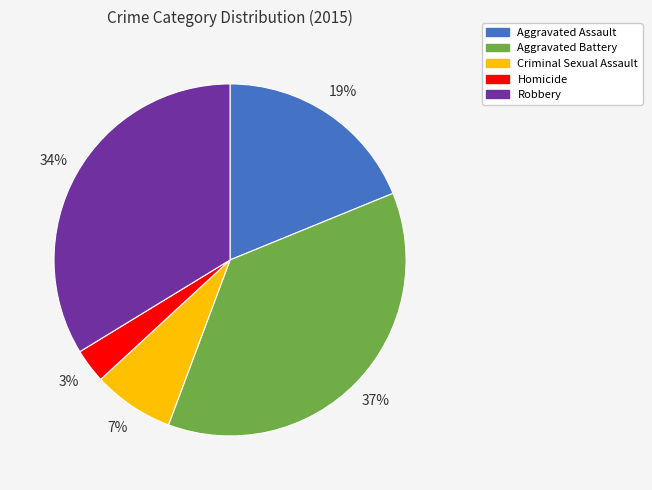

To the nearest percent, what percentage of the pie is Criminal Sexual Assault?

7%